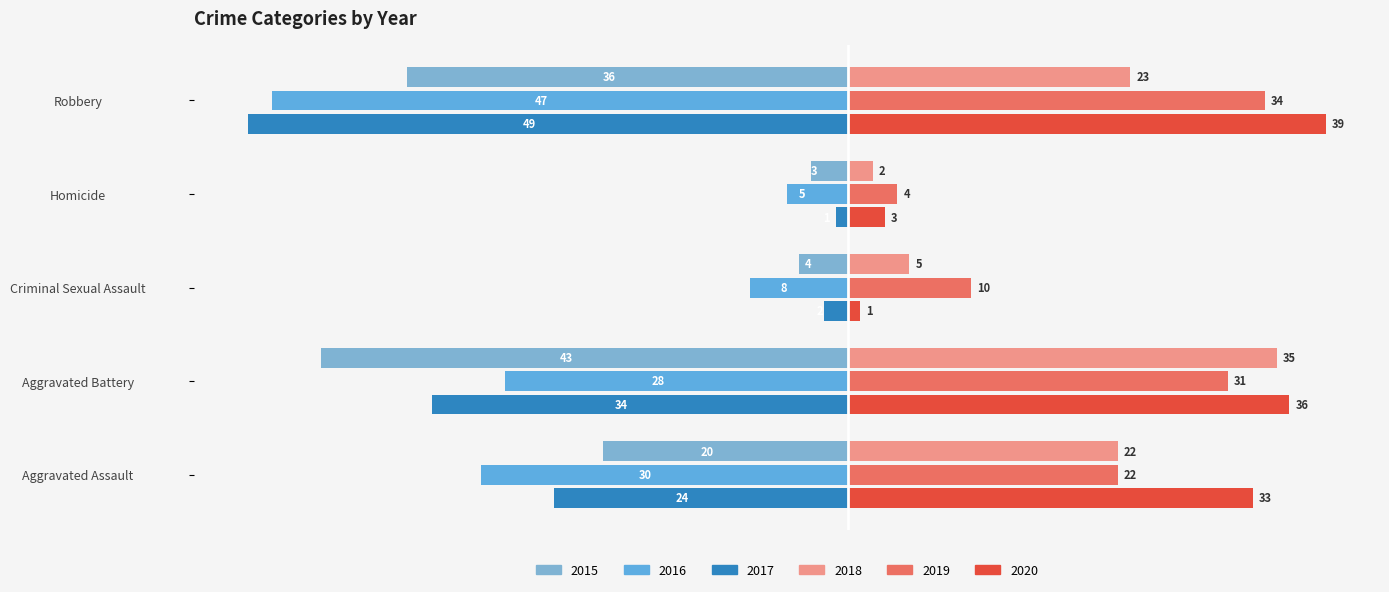

The 2015 series shows -43 at Aggravated Battery. True or false?

True